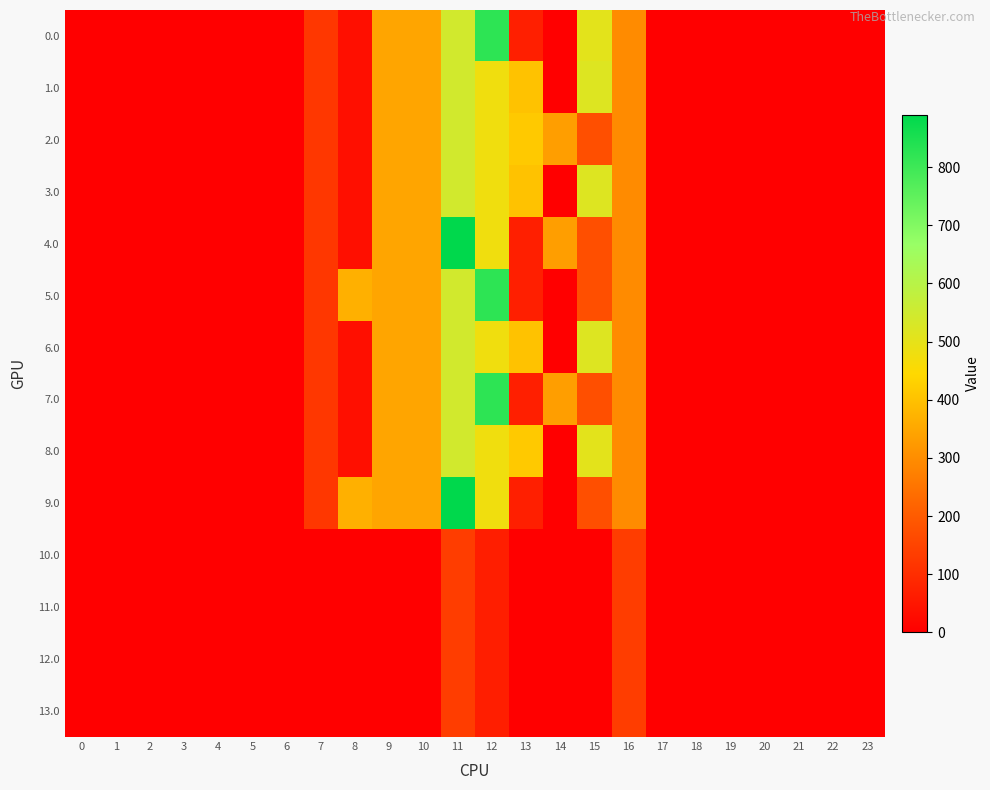

Which has a higher value, 15 or 11?

11